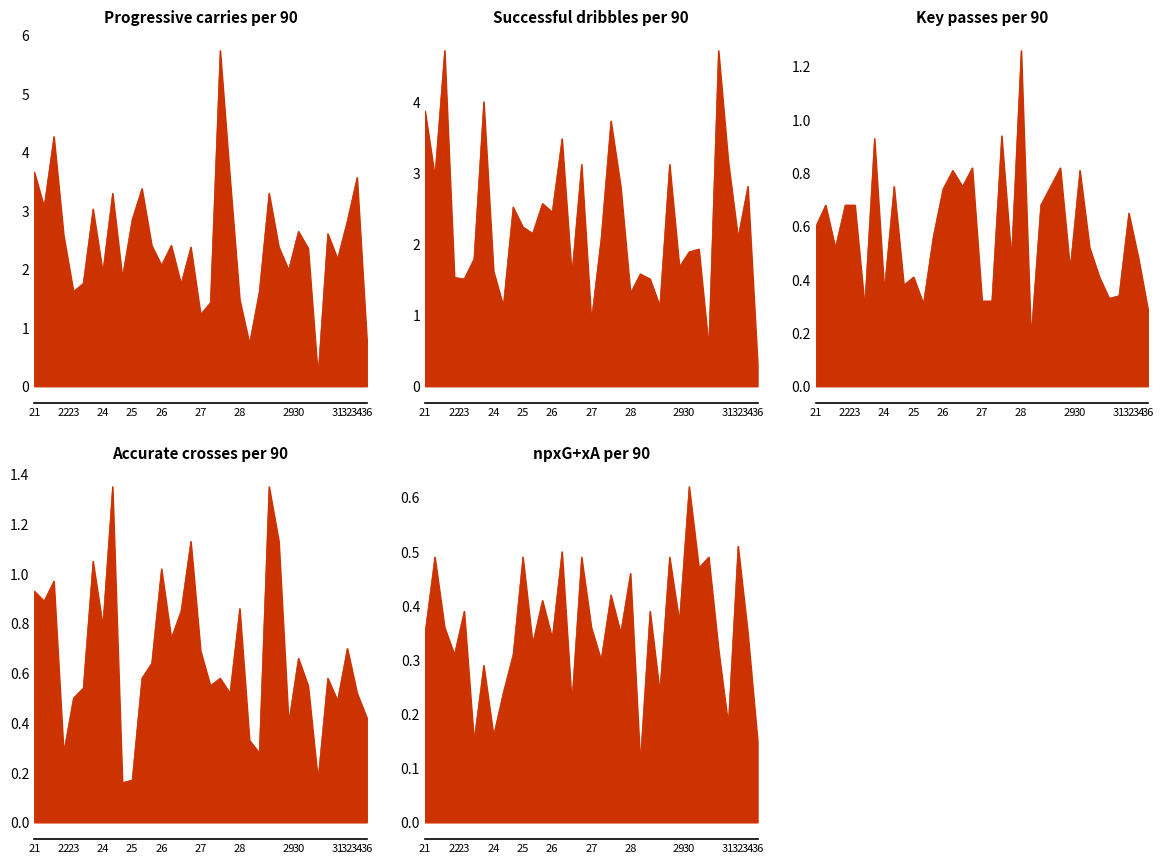

At how many categories does at least one series exceed 5?

1